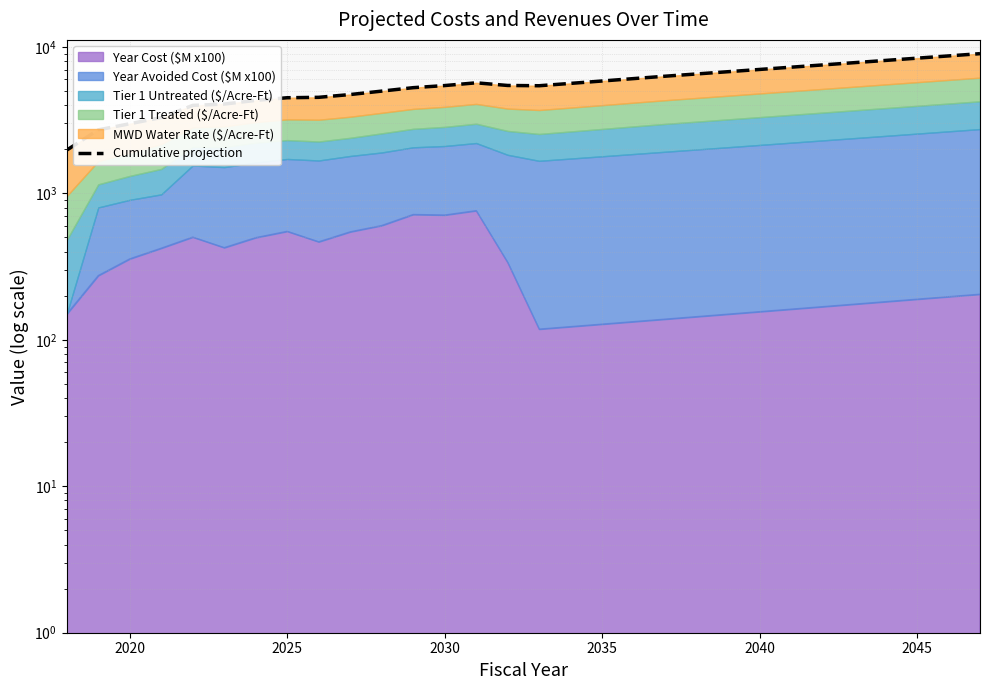

How many values are below 5633?

15